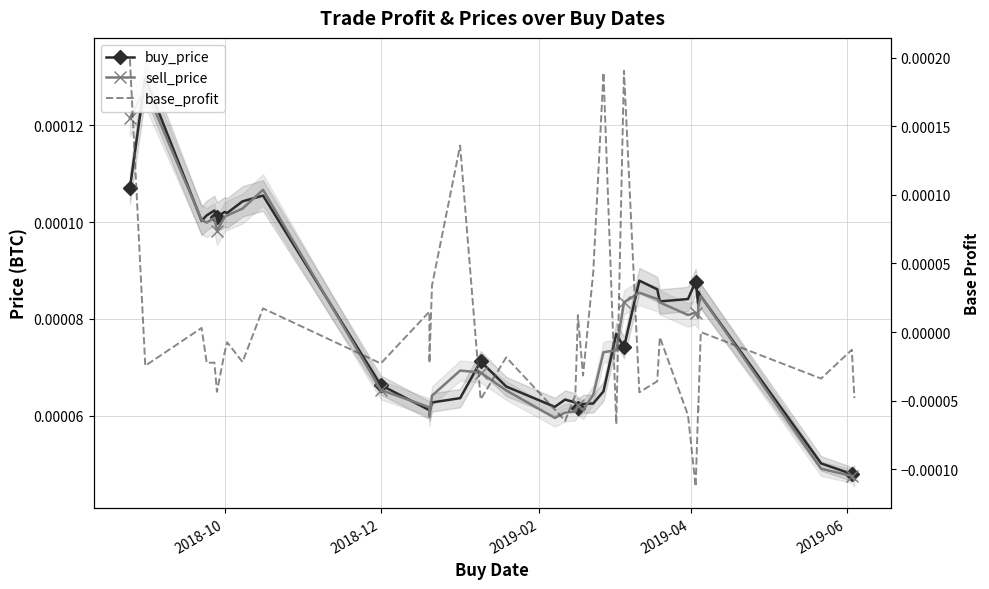

Where does the base_profit series first go above 0?

2018-10